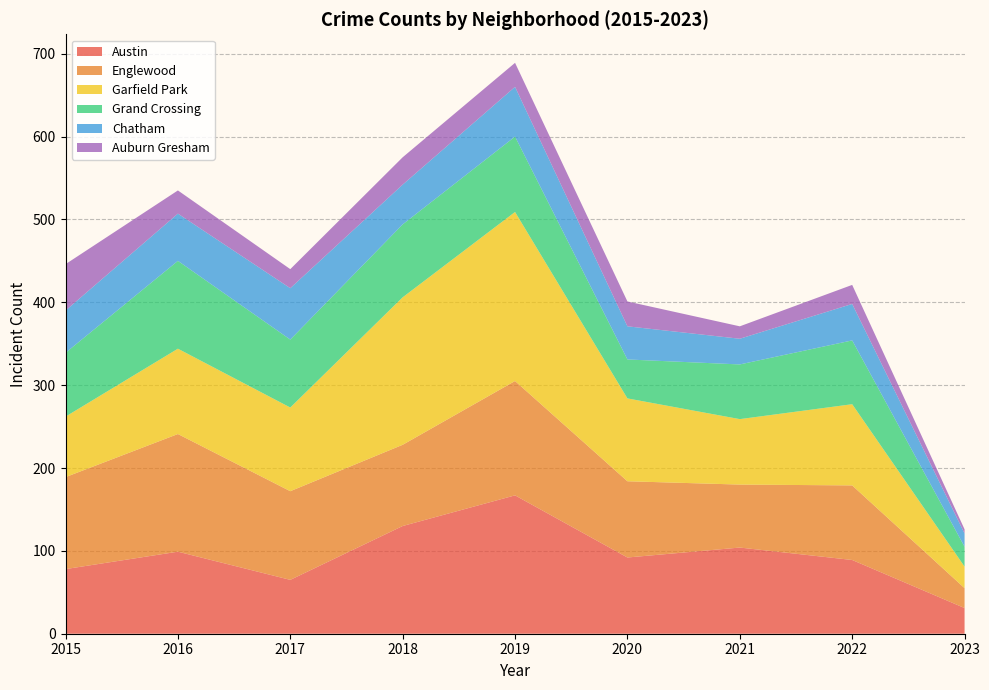

Reading right to left, what are all the values shown in this chart?

Austin: 31	89	104	92	167	130	65	99	78
Englewood: 24	90	76	92	138	98	107	142	111
Garfield Park: 26	98	79	100	204	178	101	103	73
Grand Crossing: 24	77	66	47	91	88	82	106	77
Chatham: 16	44	31	40	60	48	62	57	51
Auburn Gresham: 5	23	15	30	29	33	23	28	56